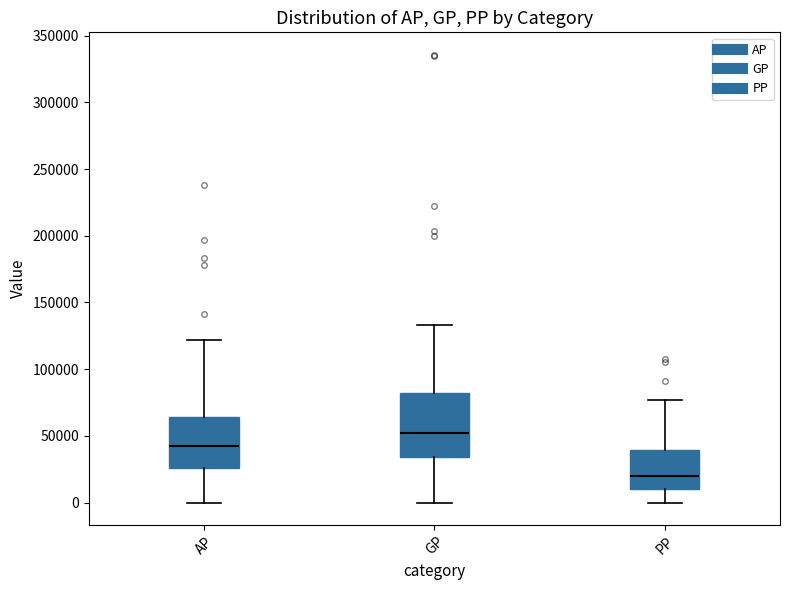

Reading left to right, transcribe this box plot: for each box, give where its median line is, the range the box spans, and where its two whiskers end, as read against the y-axis. The values are not printed on the chart, so give them approximately, as read against the axis.

AP: median 40000, box 25000 to 65000, whiskers 0 to 120000
GP: median 50000, box 35000 to 80000, whiskers 0 to 135000
PP: median 20000, box 10000 to 40000, whiskers 0 to 75000